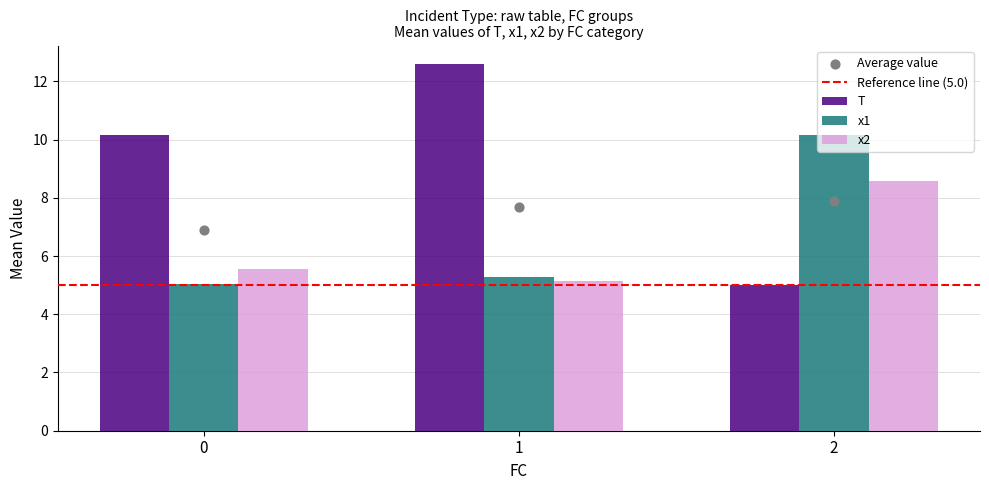

Which series has the largest total across all categories?

T